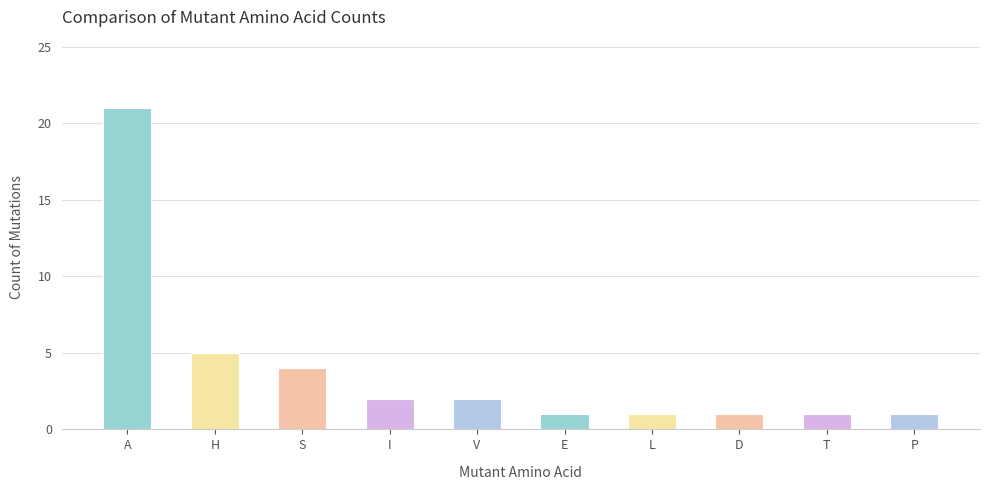

What is the value of the 4th bar from the left?

2